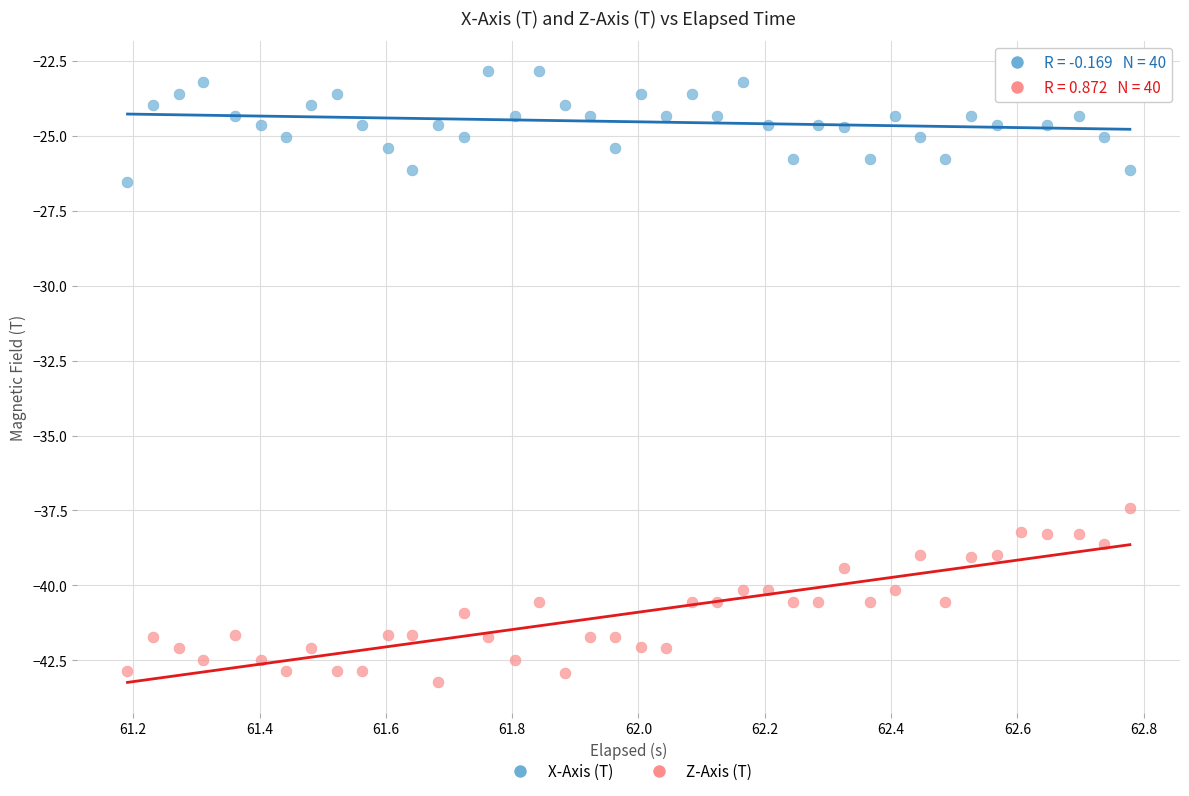

Which series reaches the maximum Y coordinate?

X-Axis (T)